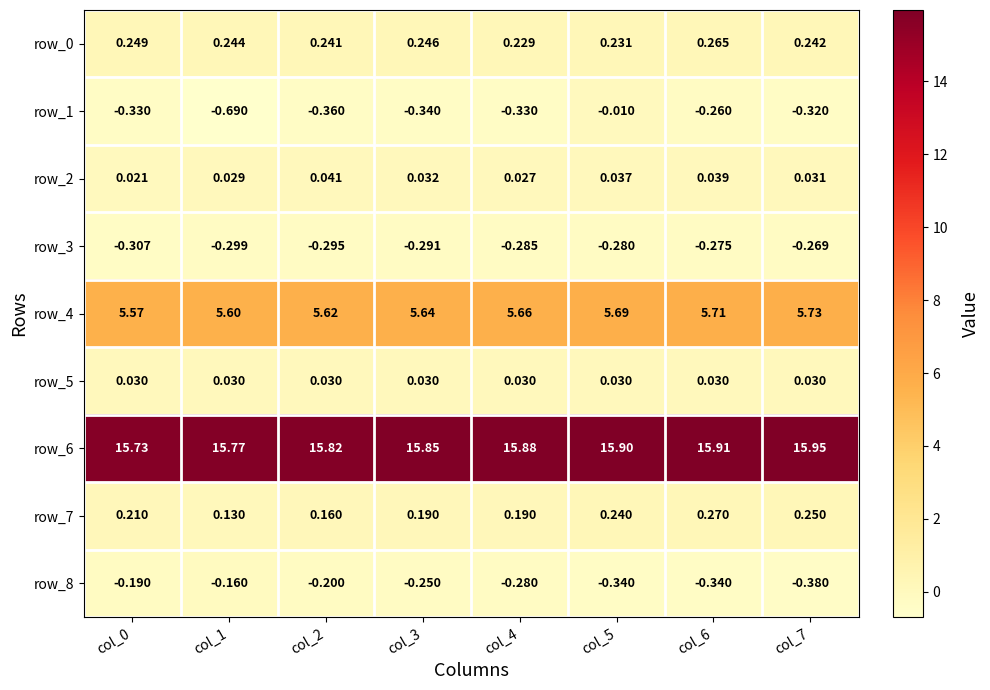

Is the value of row_4 at col_2 greater than the value of row_2 at col_5?

Yes